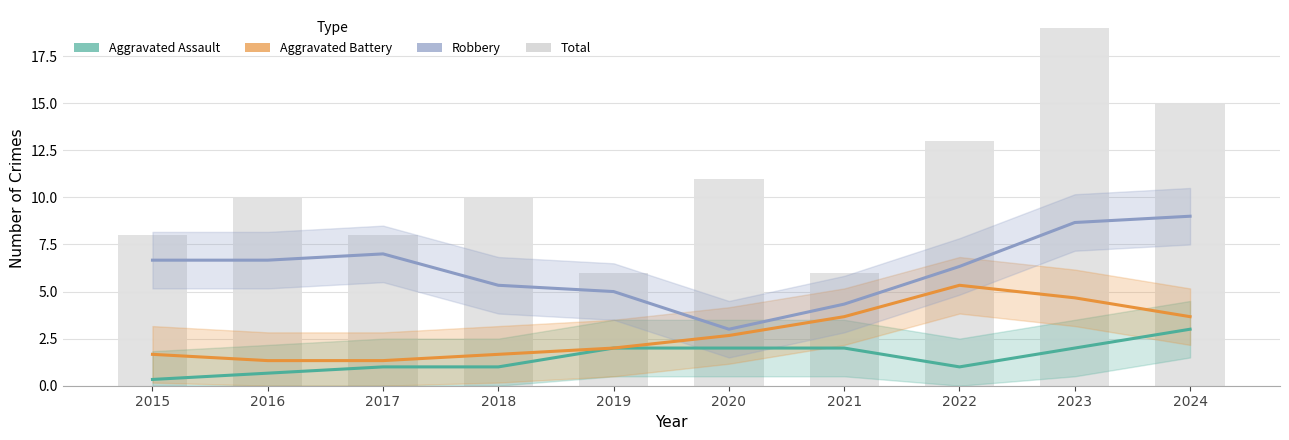

What is the value of the Aggravated Assault bar at the 3rd from the left?

1.0